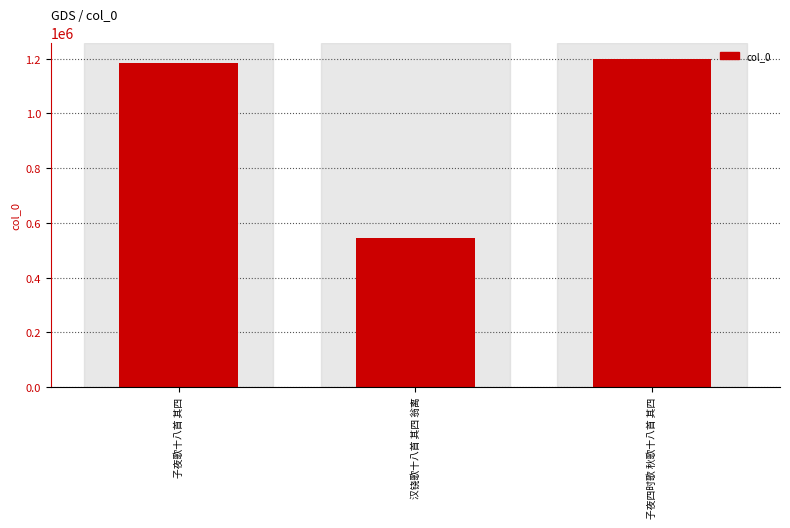

Reading left to right, what are all the values shown in this chart?

子夜歌十八首 其四=1184955	汉铙歌十八首 其四 翁离=542921	子夜四时歌 秋歌十八首 其四=1199102